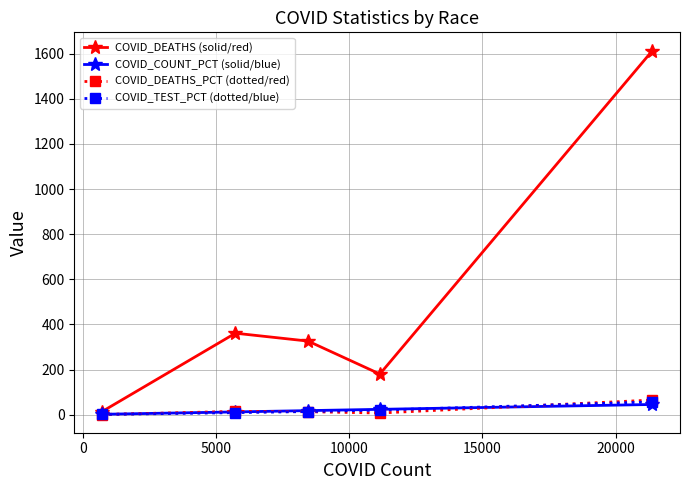

What is the sum of all COVID_DEATHS (solid/red) values?

2494.0